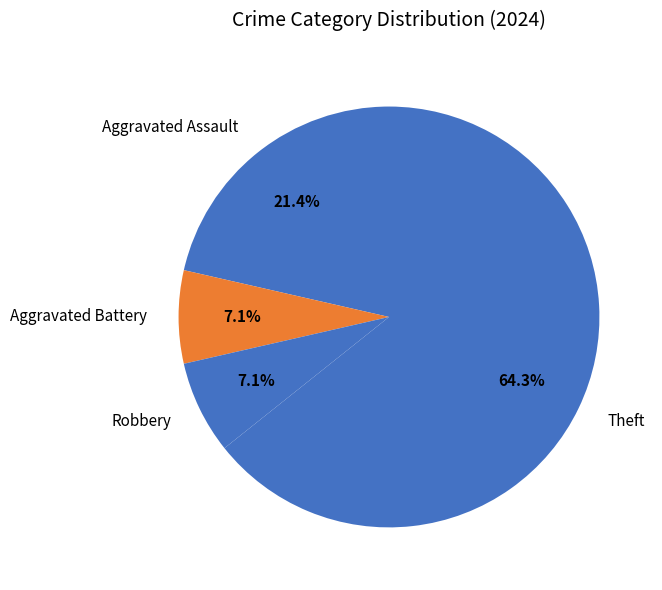

To the nearest percent, what is the average slice percentage?

25%